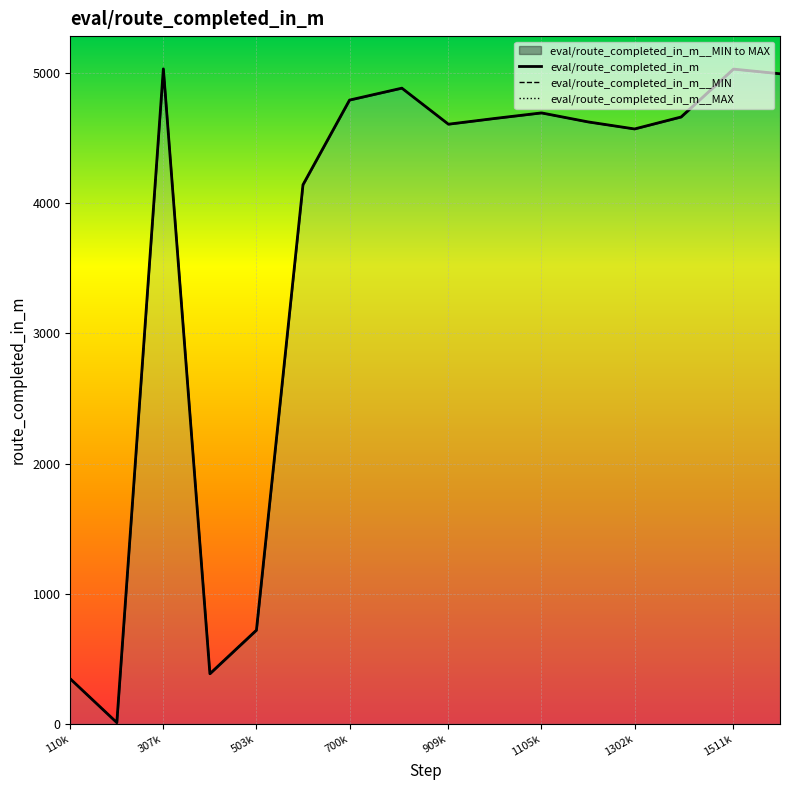

Is the value of eval/route_completed_in_m at 1511k greater than the value of eval/route_completed_in_m__MAX at 909k?

Yes